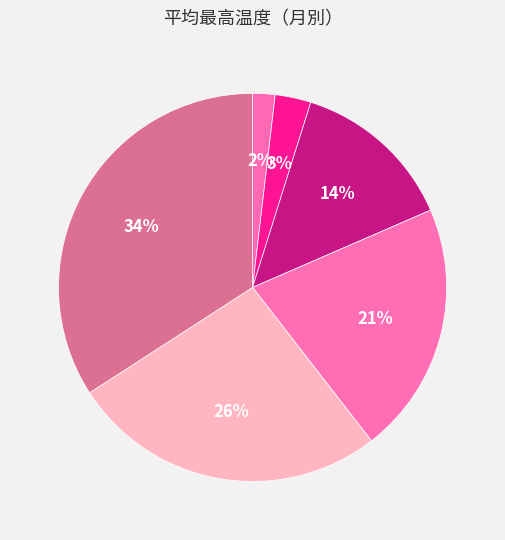

Rank the categories by value from highest to lowest.

6, 5, 4, 3, 2, 1